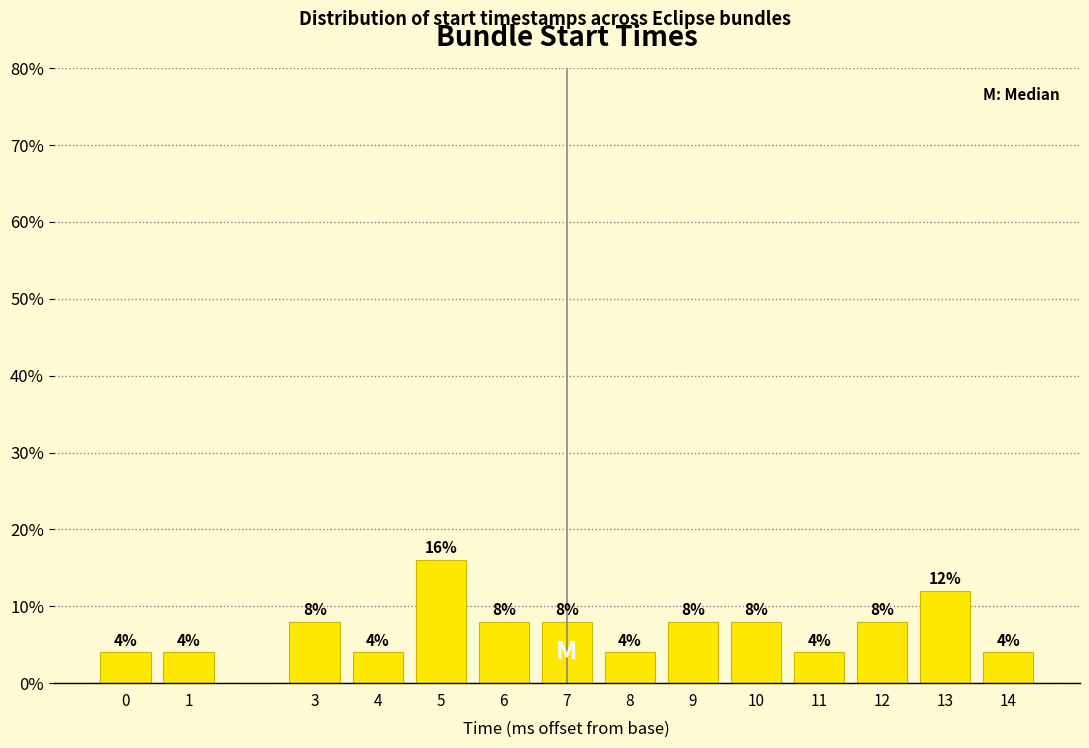

Are the bars horizontal?

No